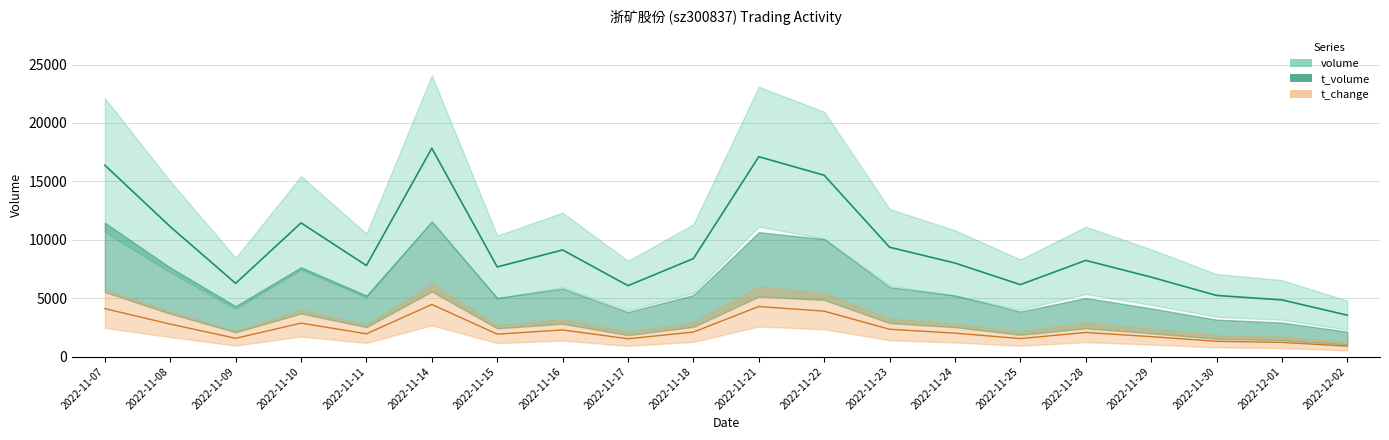

Which category has the lowest value in the t_volume series?

2022-12-02